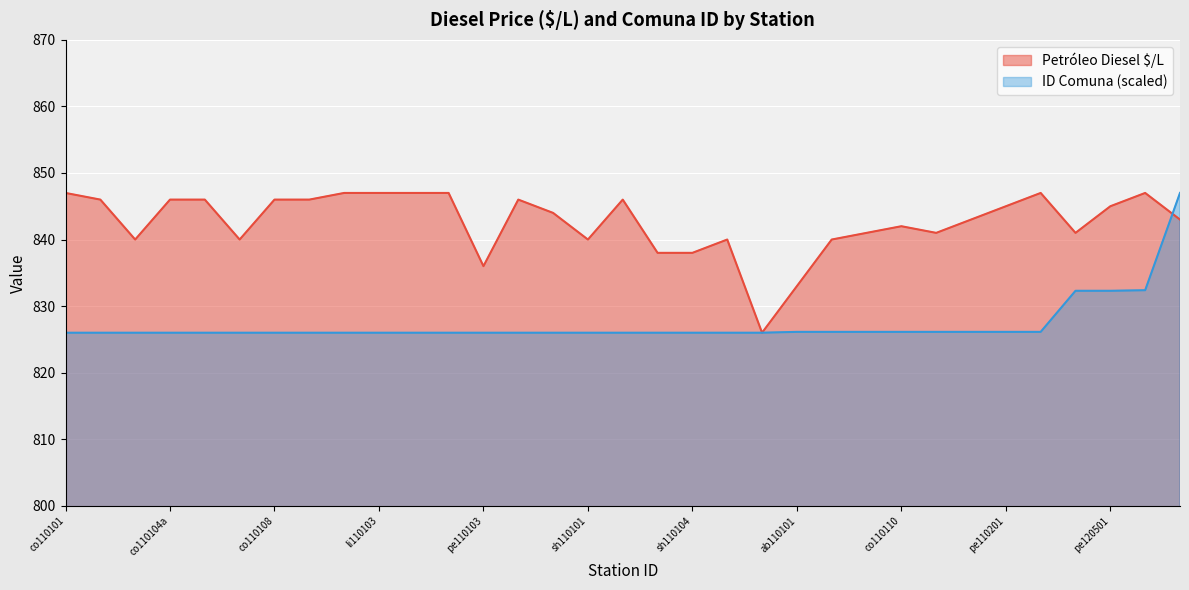

What is the difference between the maximum and minimum values?

21